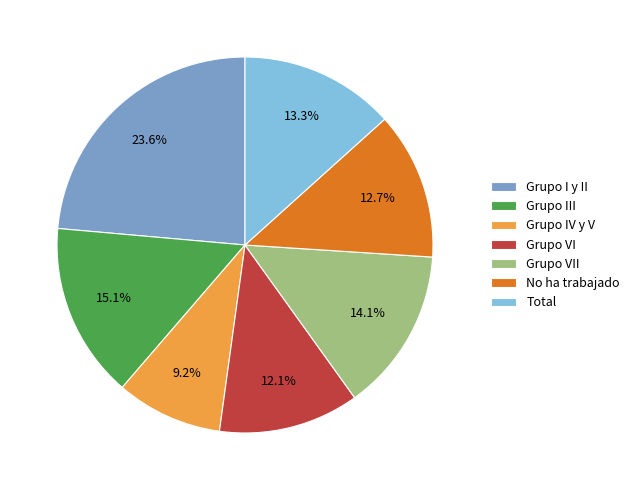

True or false: Grupo VII accounts for 28% of the total.

False